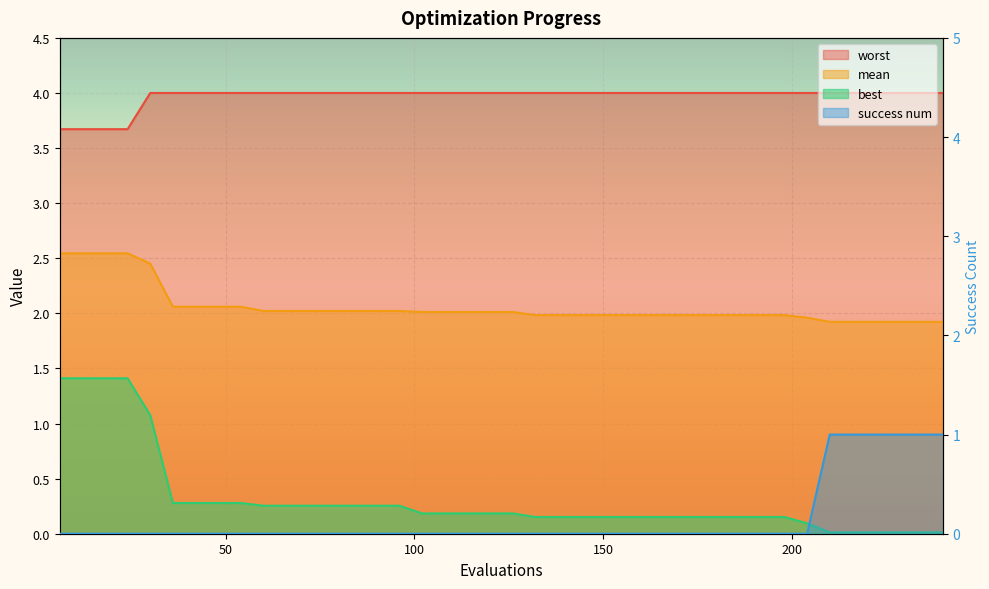

True or false: best and worst intersect in this chart.

False